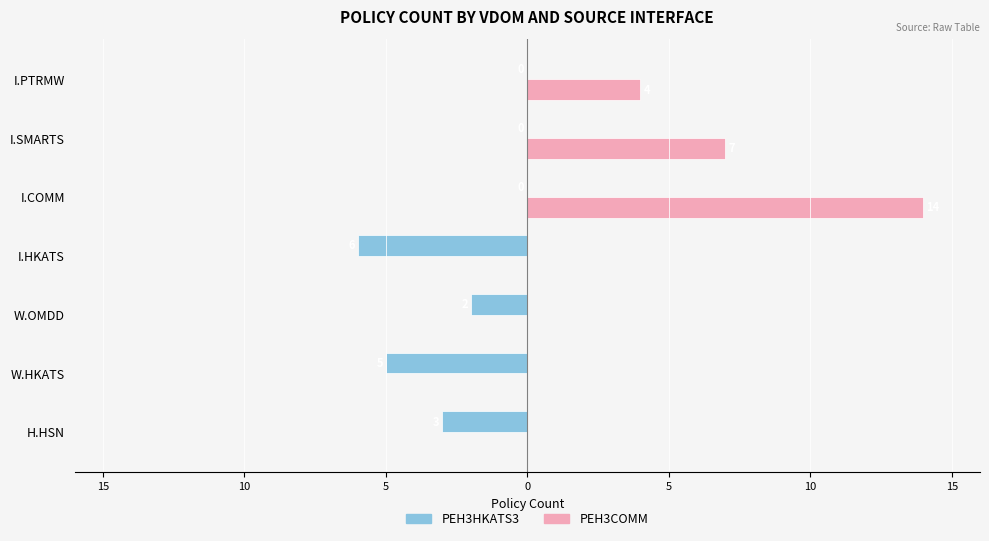

What is the difference between the maximum and minimum values in the PEH3COMM series?

14